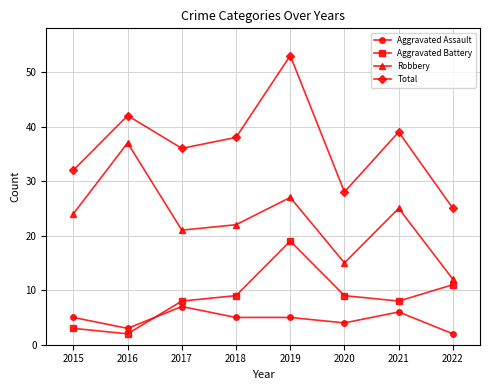

Where is the first local minimum for Robbery?

2017